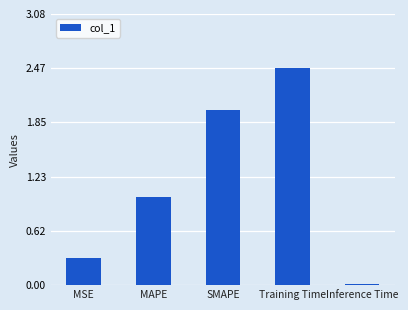

What is the label of the 3rd bar from the left?

SMAPE